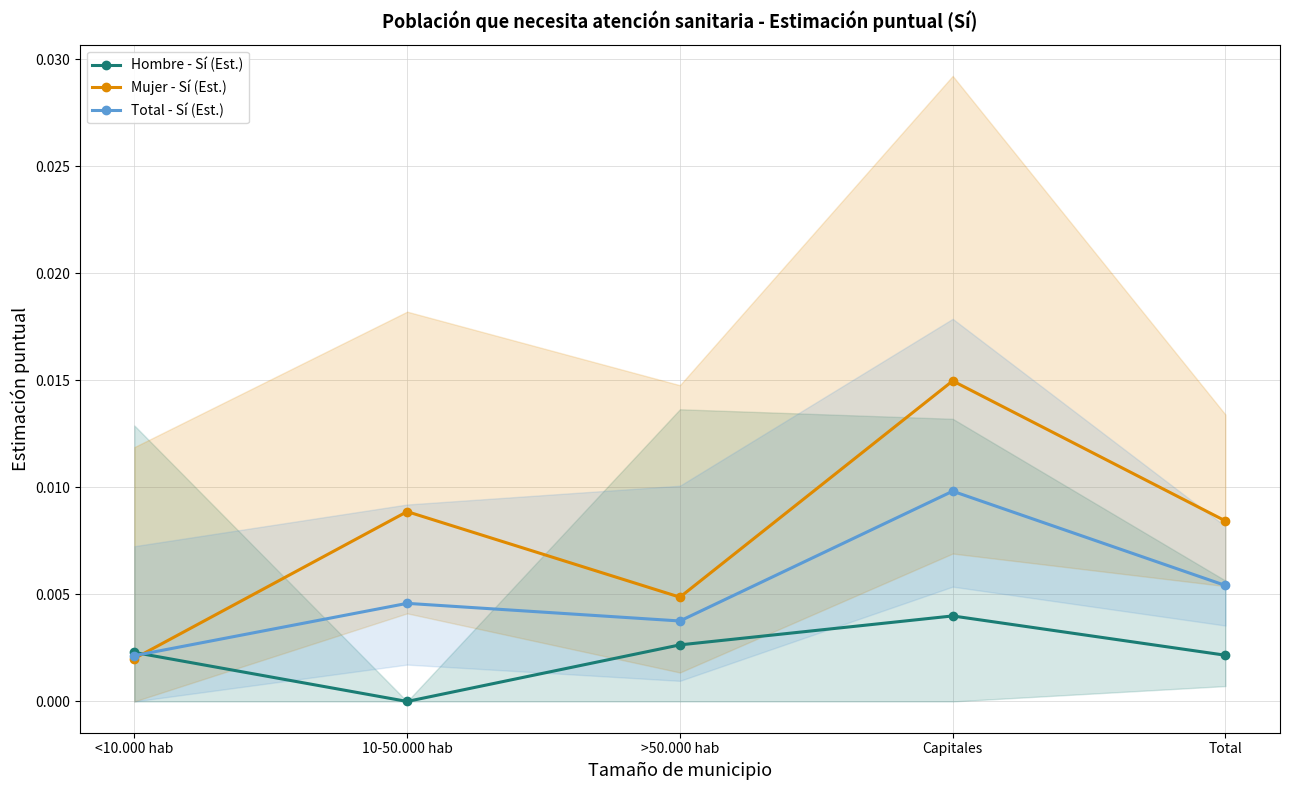

The value of Mujer - Sí (Est.) at Capitales is 0.0. True or false?

True